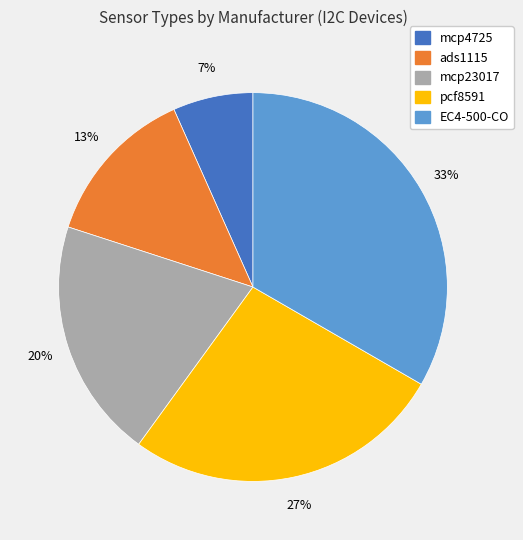

What percentage is the EC4-500-CO slice, to the nearest percent?

33%